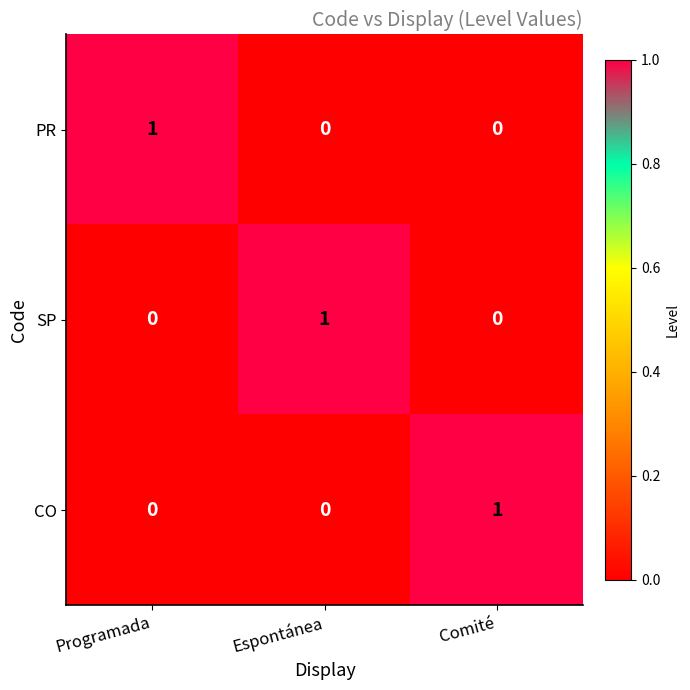

At how many categories does at least one series exceed 0?

3